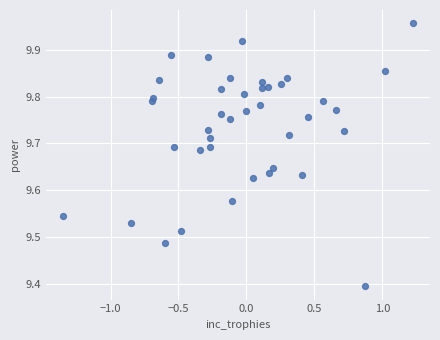

What Y value in the scatter plot is closest to 9?

9.4